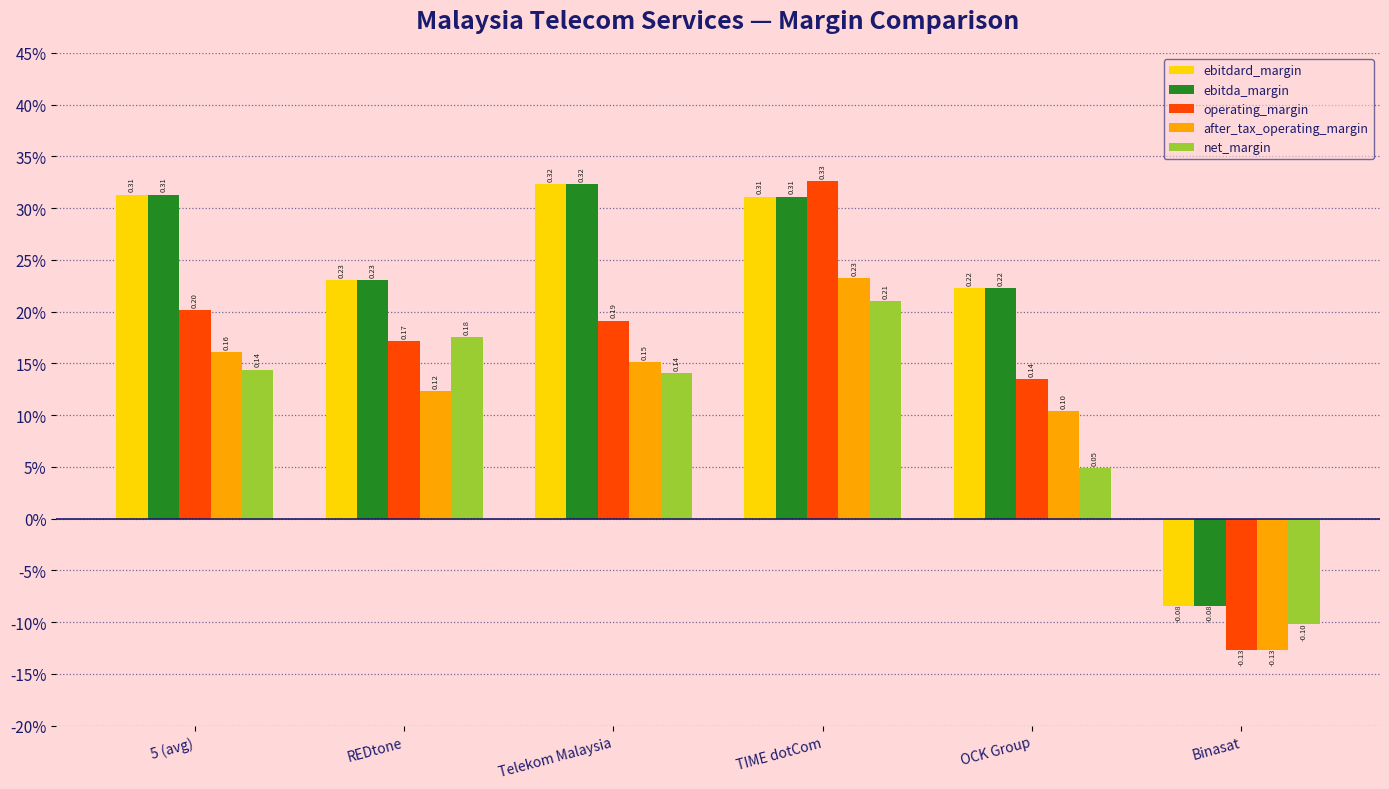

Is the value of ebitdard_margin at OCK Group greater than the value of after_tax_operating_margin at OCK Group?

Yes